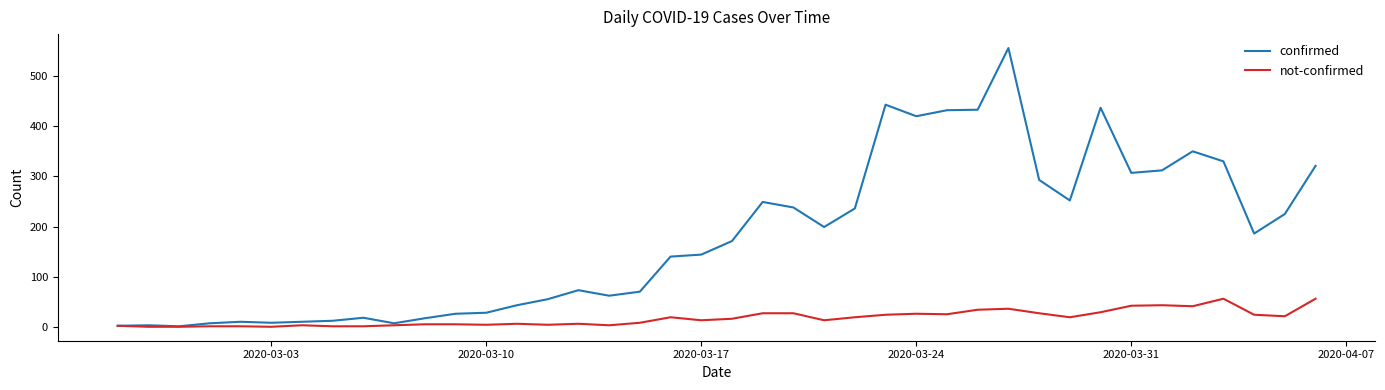

Which series has the largest range (max minus min)?

confirmed